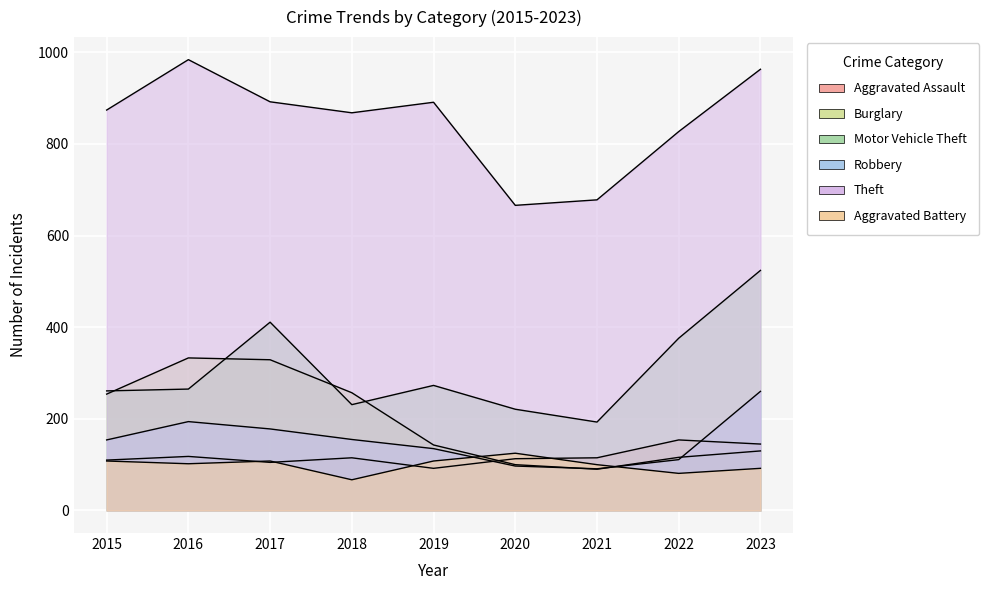

How many lines are shown in the chart?

6